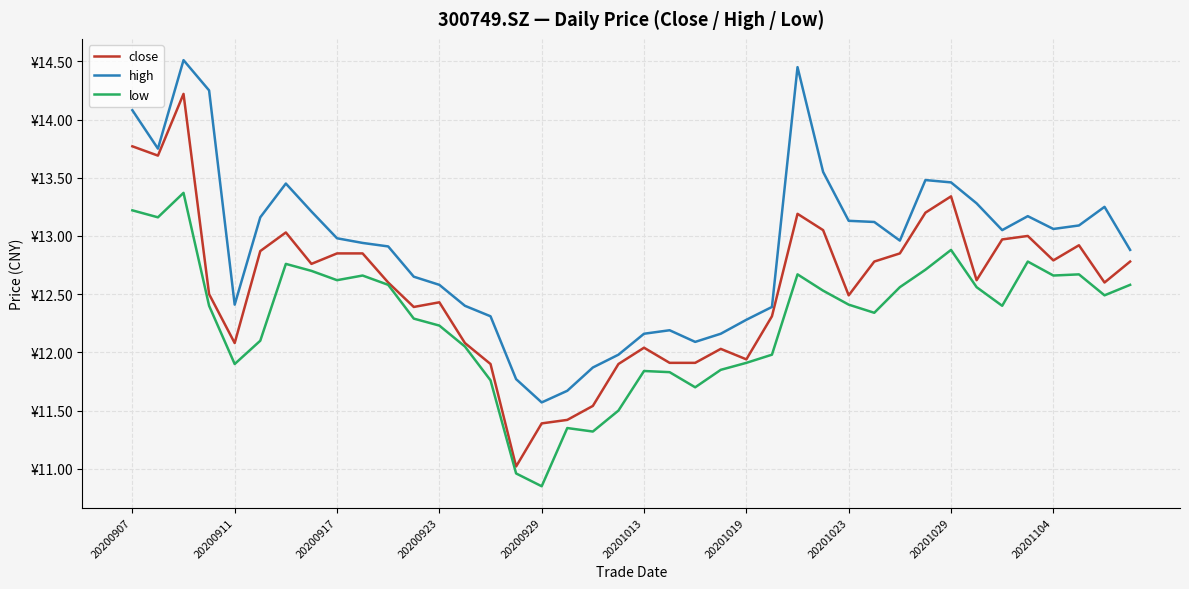

Does the chart display data point markers on the line(s)?

No